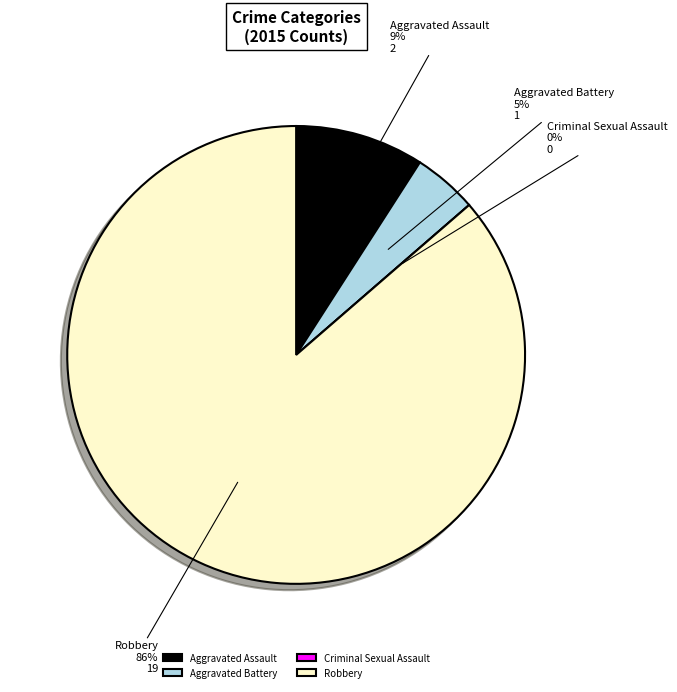

Rank the categories by value from lowest to highest.

Criminal Sexual Assault, Aggravated Battery, Aggravated Assault, Robbery